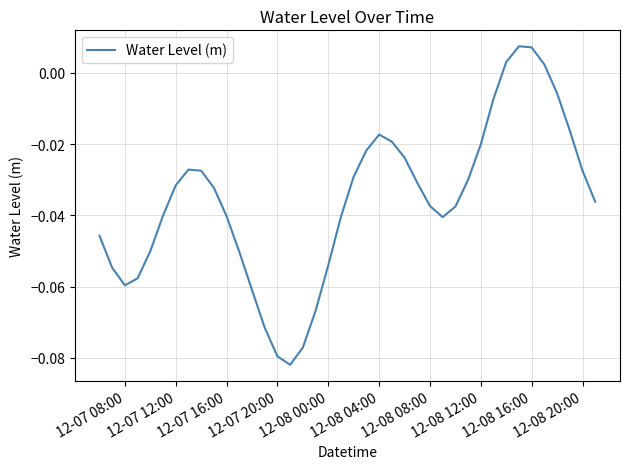

Is it true that the value at 12-08 00:00 is -0.0?

False